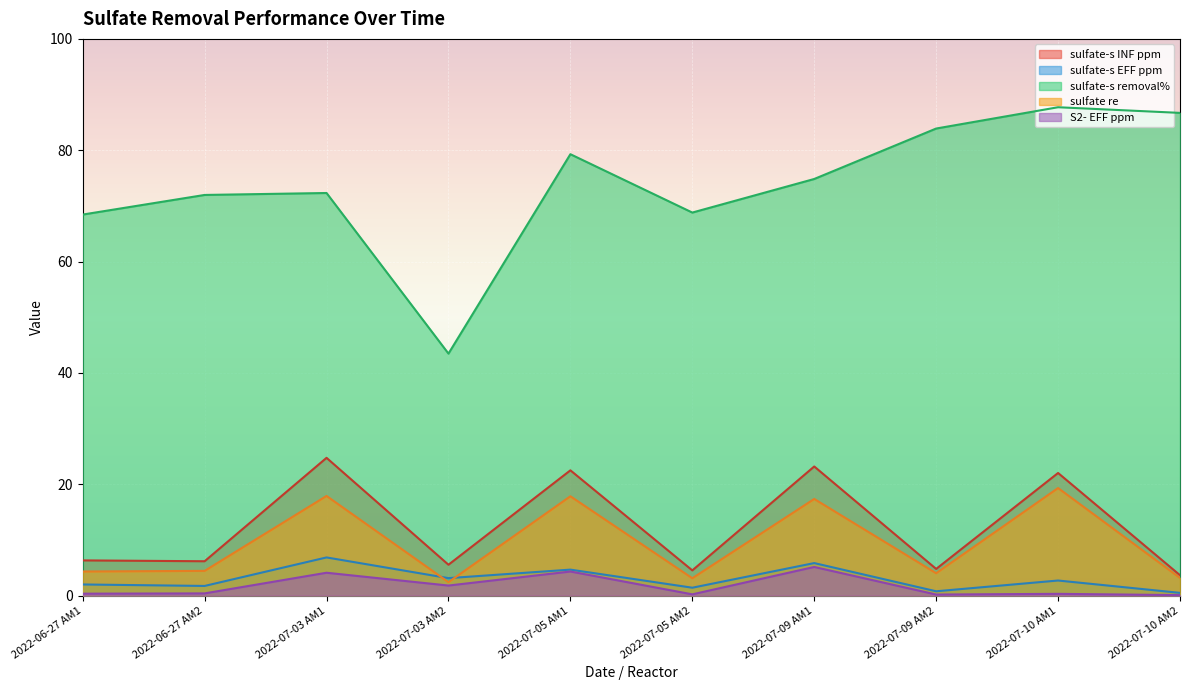

Rank the categories by S2- EFF ppm value from lowest to highest.

2022-07-10 AM2, 2022-07-09 AM2, 2022-07-05 AM2, 2022-07-10 AM1, 2022-06-27 AM1, 2022-06-27 AM2, 2022-07-03 AM2, 2022-07-03 AM1, 2022-07-05 AM1, 2022-07-09 AM1